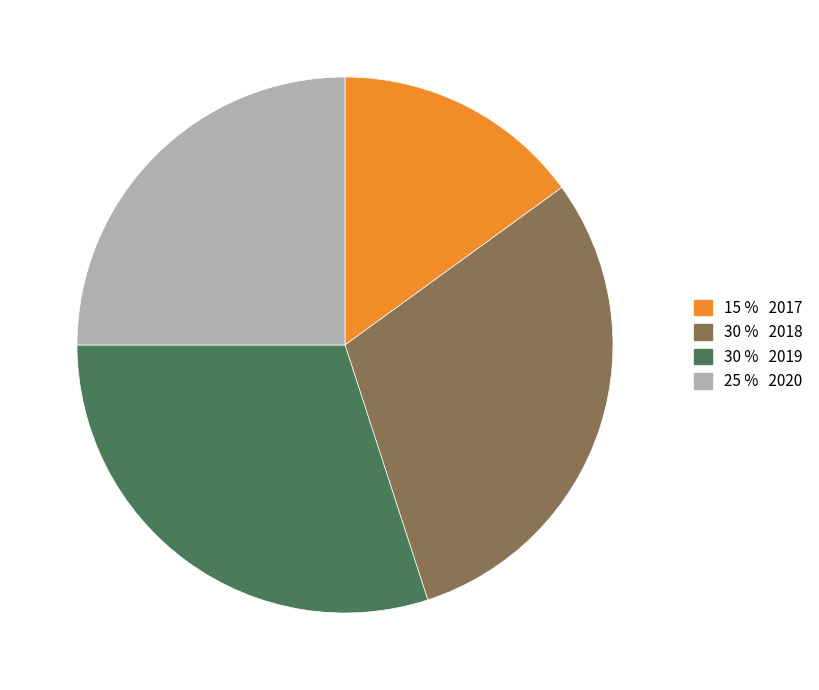

Does any single category account for the majority?

No